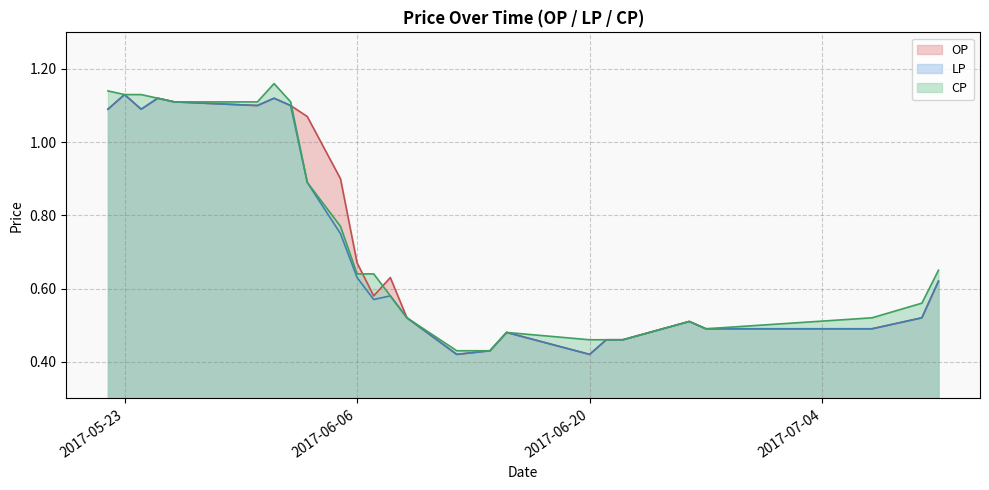

What is the difference between the OP values at 2017-07-10 and 2017-06-07?

0.1